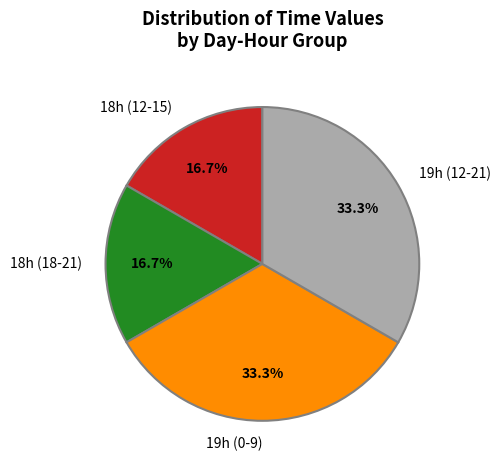

Is there any slice that represents more than half of the pie?

No